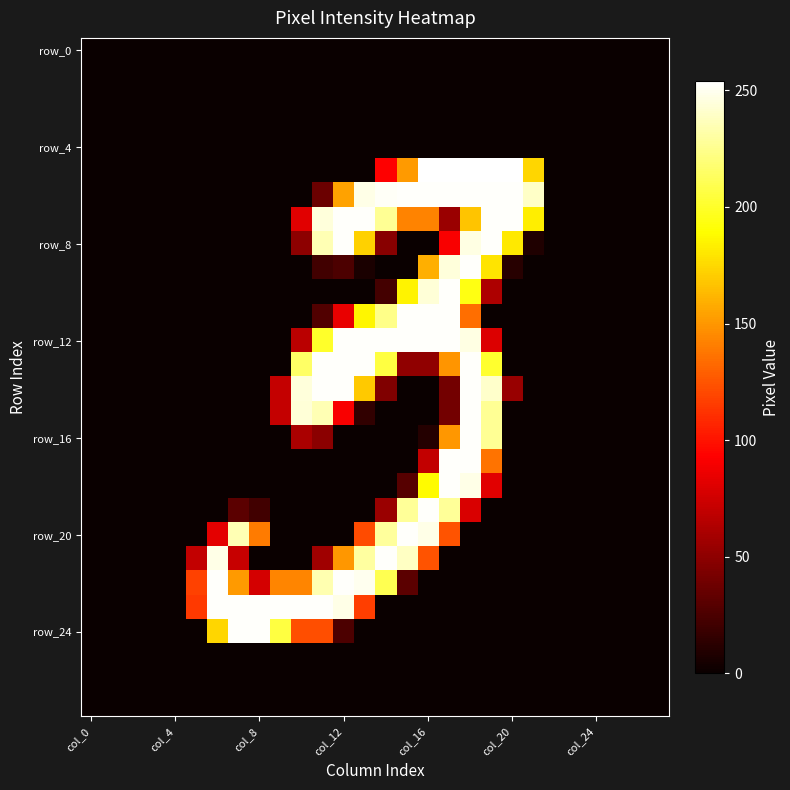

At which category is the sum across all series the highest?

18